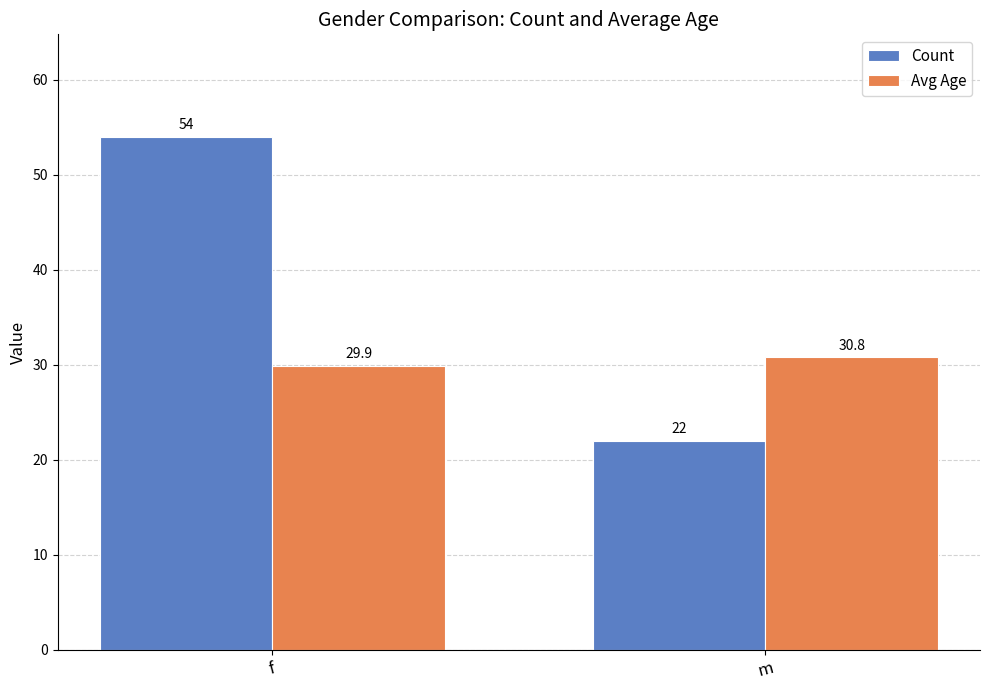

The value of Avg Age at m is 7.2. True or false?

False